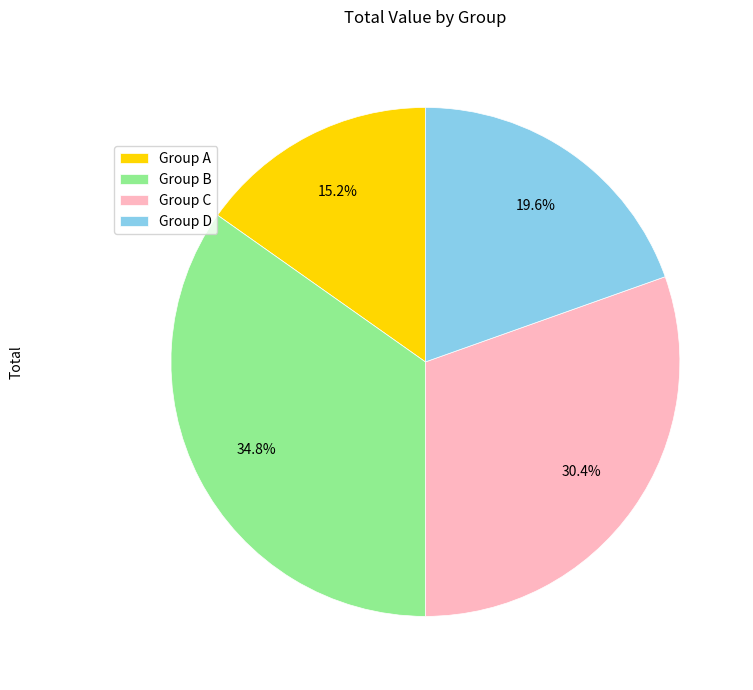

Count the number of slices in the pie.

4